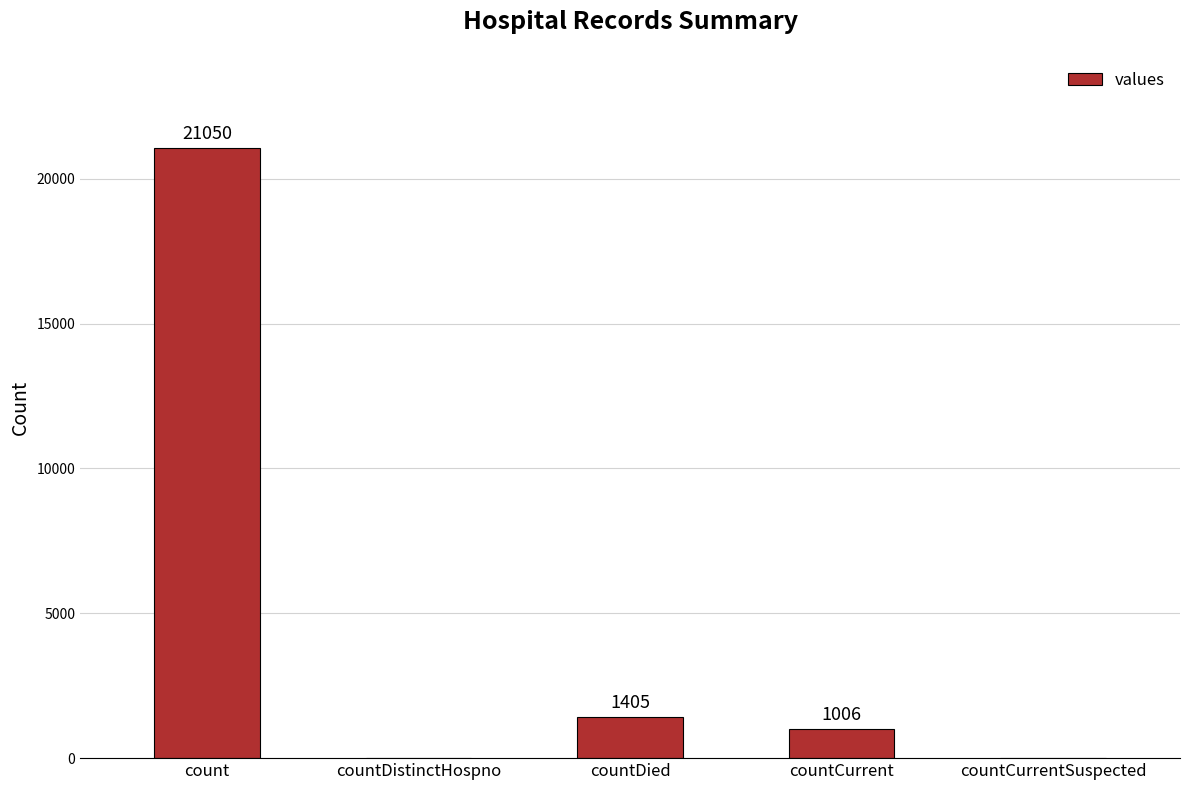

The chart shows a value of 0 at countDistinctHospno. True or false?

True